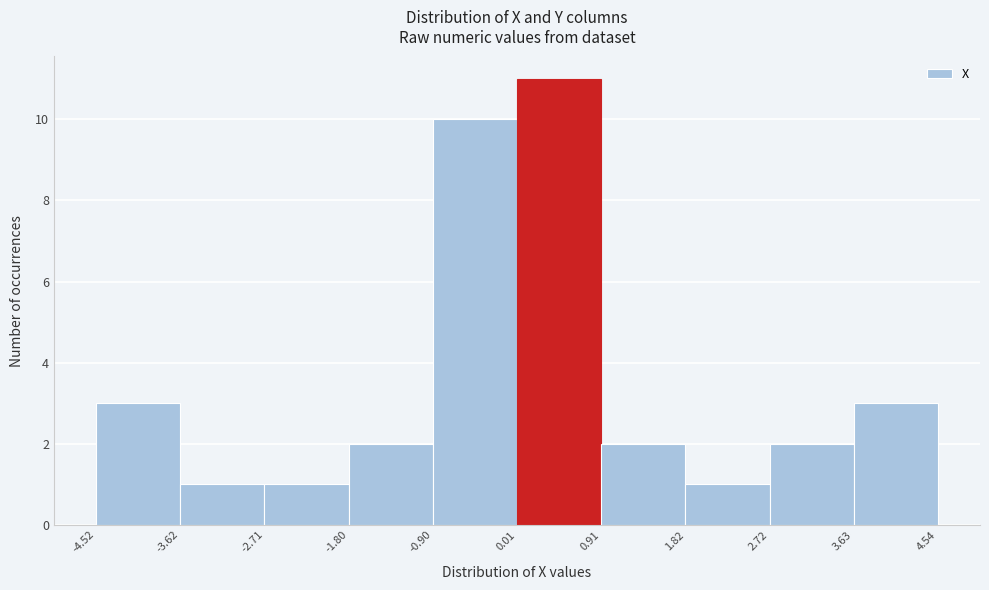

Reading left to right, transcribe this chart: for each bar, give the range it covers on the x-axis and its height. The values are not printed on the chart, so give them approximately, as read against the axis.

-4.52 to -3.62: 3
-3.62 to -2.71: 1
-2.71 to -1.80: 1
-1.80 to -0.90: 2
-0.90 to 0.01: 10
0.01 to 0.91: 11
0.91 to 1.82: 2
1.82 to 2.72: 1
2.72 to 3.63: 2
3.63 to 4.54: 3